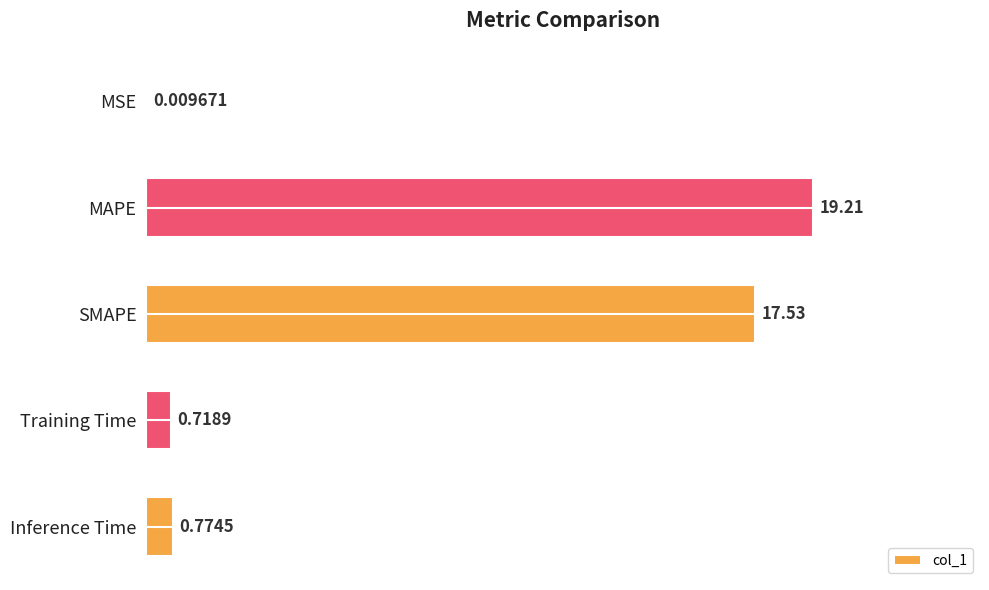

Which has a higher value, Inference Time or SMAPE?

SMAPE